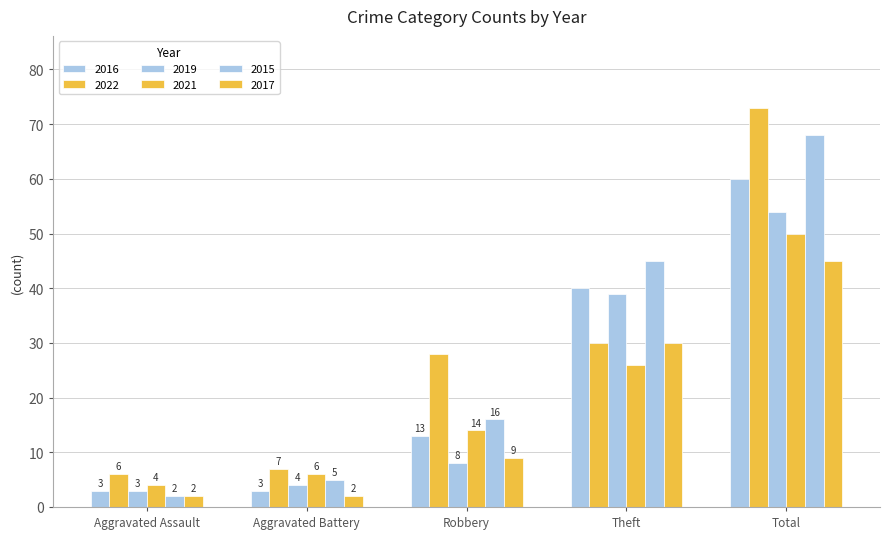

Count the number of data series in this chart.

6